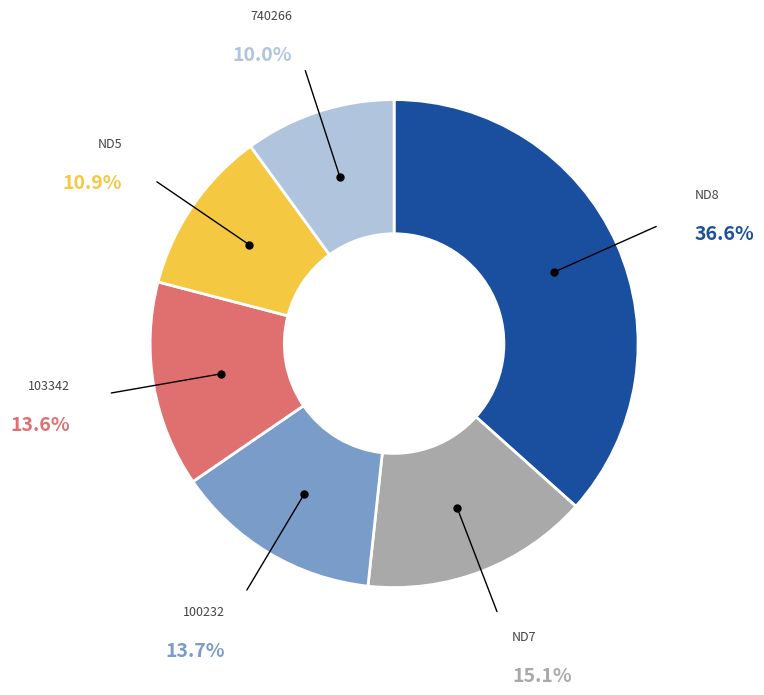

To the nearest percent, what is the average slice percentage?

17%